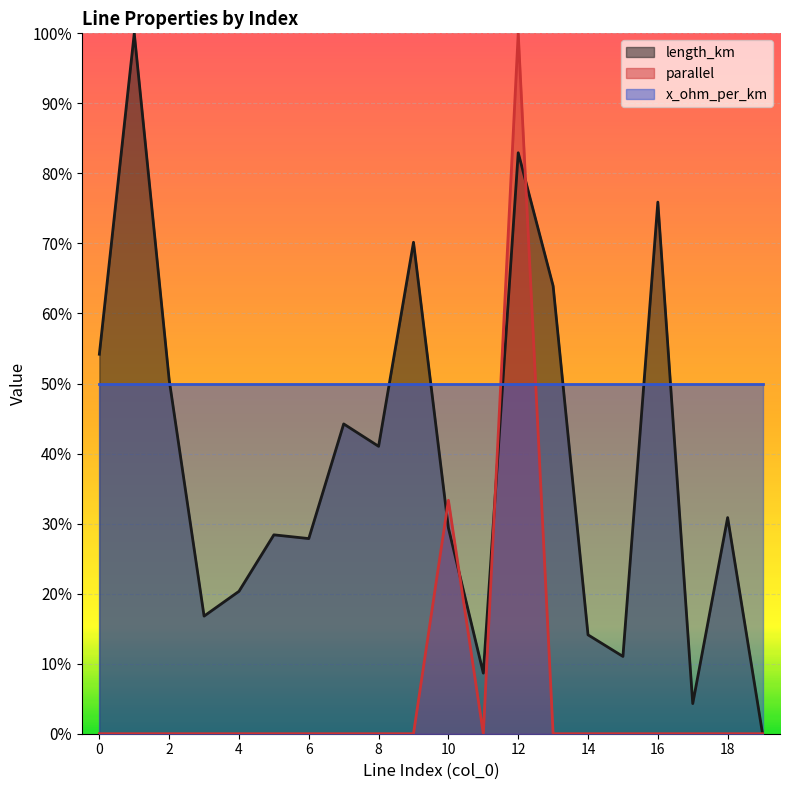

True or false: parallel has a value of -0.4 at 16.

False